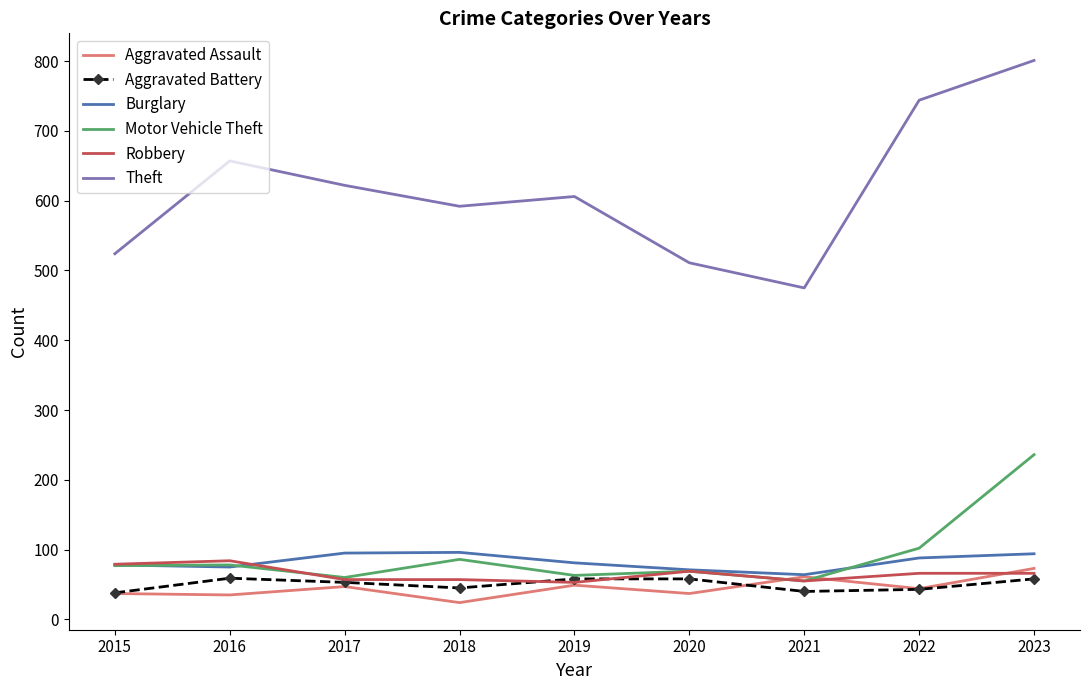

What is the greatest value displayed?

801